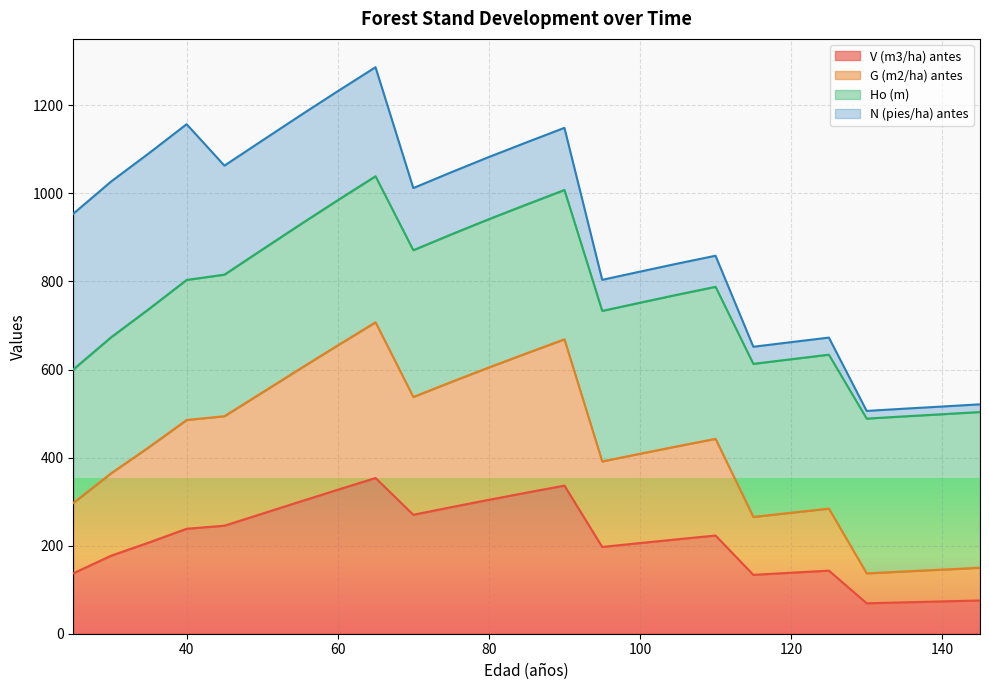

What is the average value of the V (m3/ha) antes series?

212.9